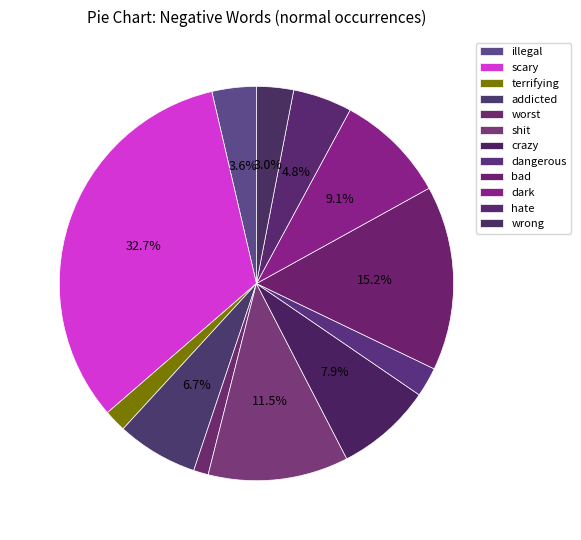

Is there a majority slice in this chart?

No